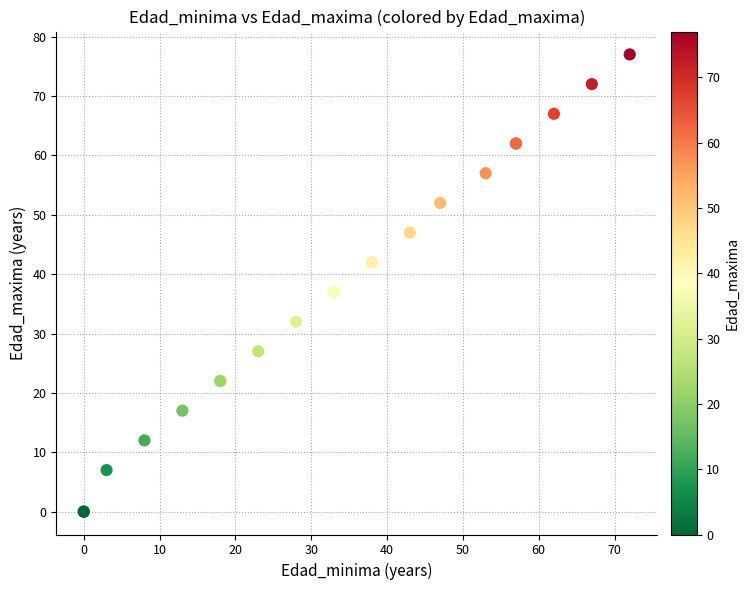

What Y value in the scatter plot is closest to 38?

37